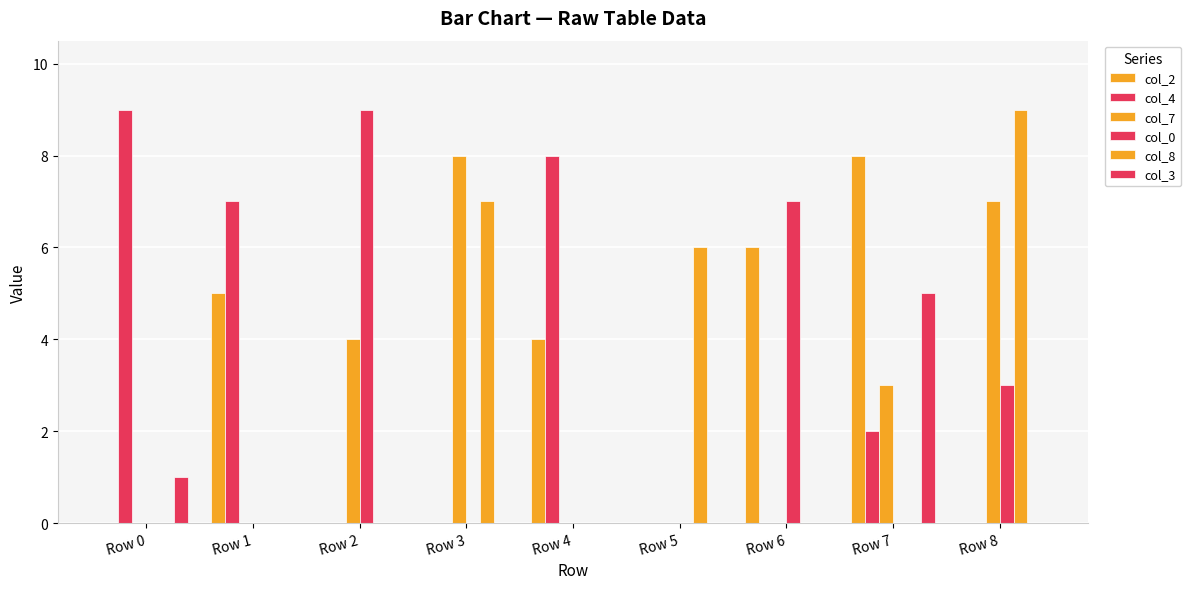

How many distinct data groups are displayed?

6